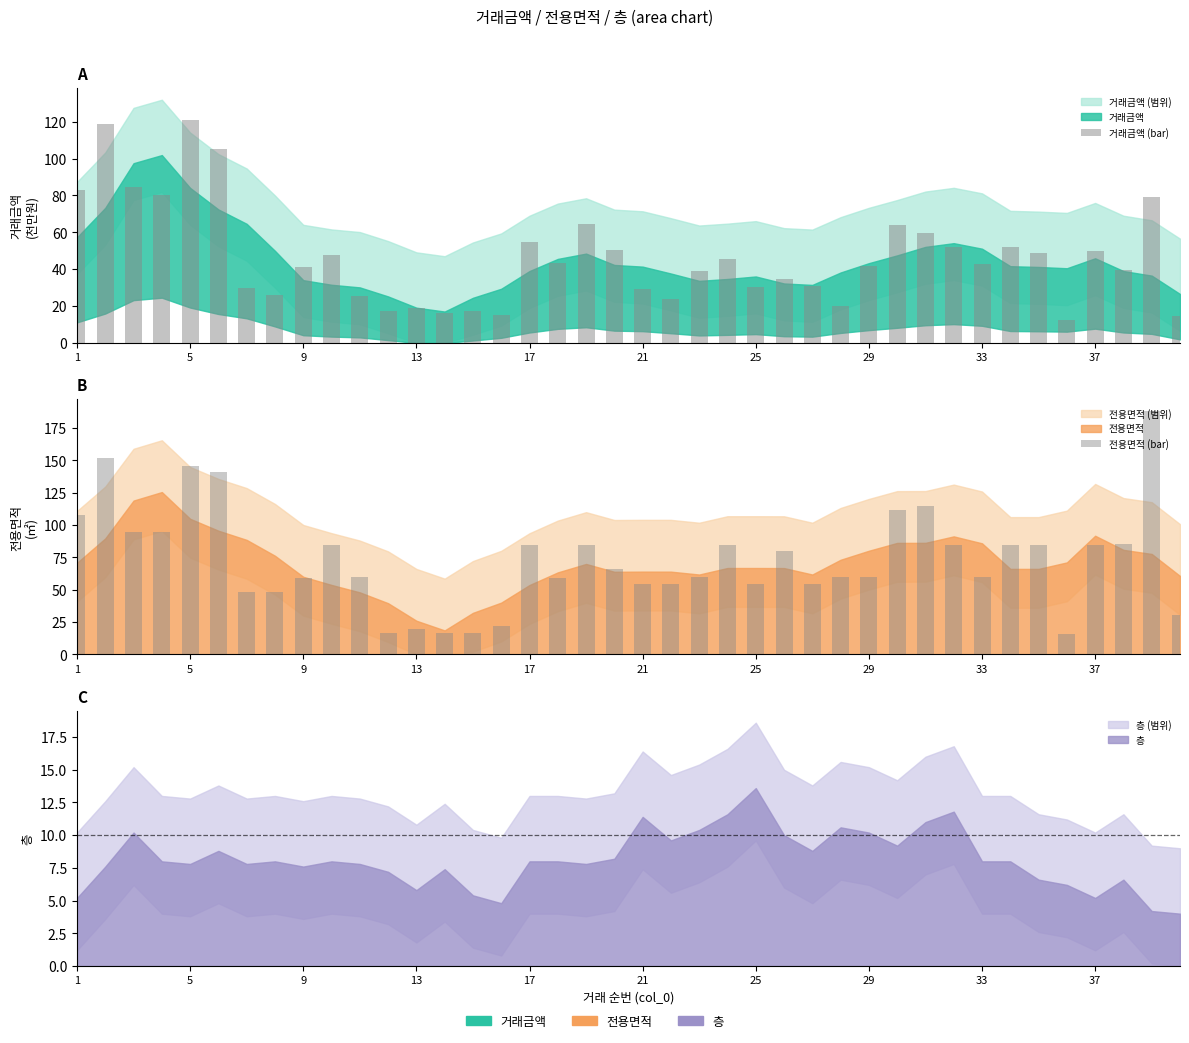

What is the sum of all 거래금액 (bar) values?

1871.7